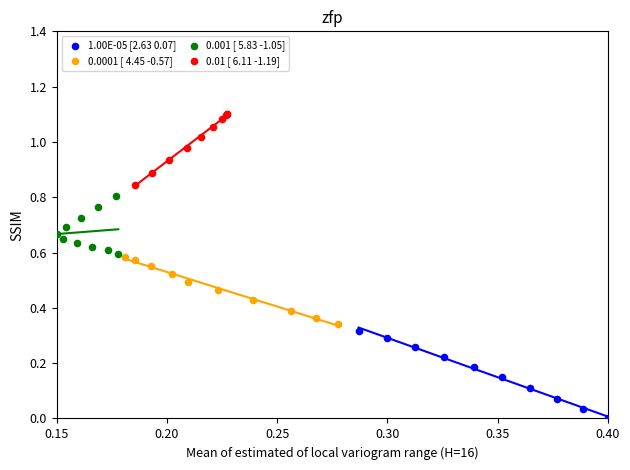

Which series contains the highest Y value?

0.01 [ 6.11 -1.19]